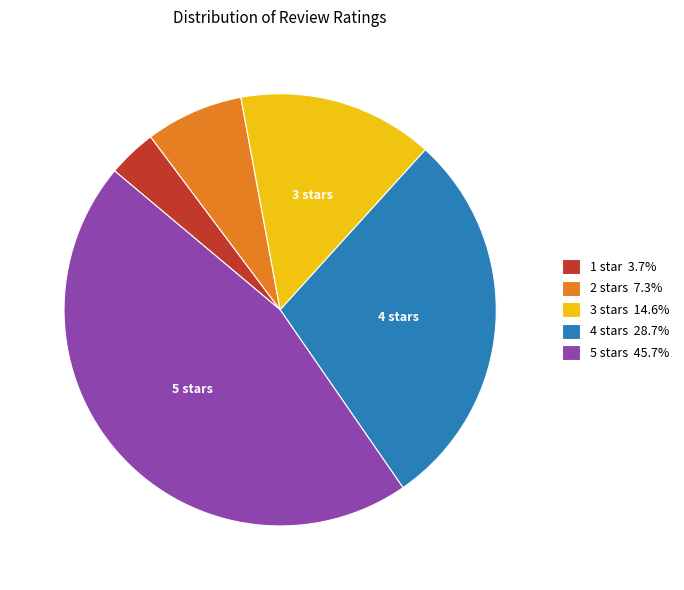

Do 3 stars 14.6% and 1 star 3.7% together represent more than half of the pie?

No